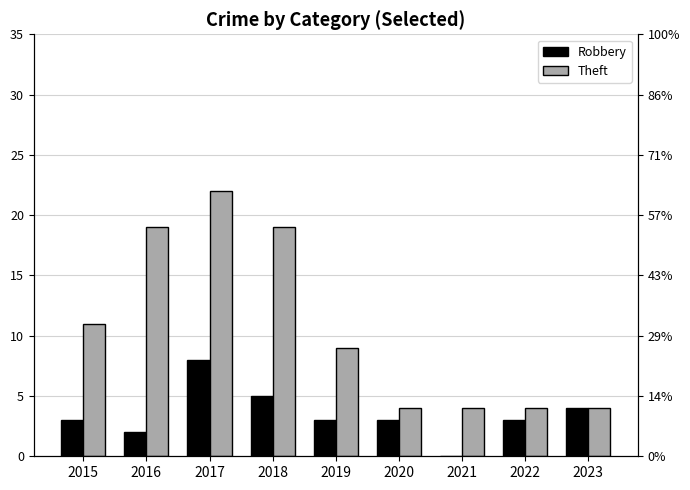

Between 2020 and 2015, which is larger?

2020